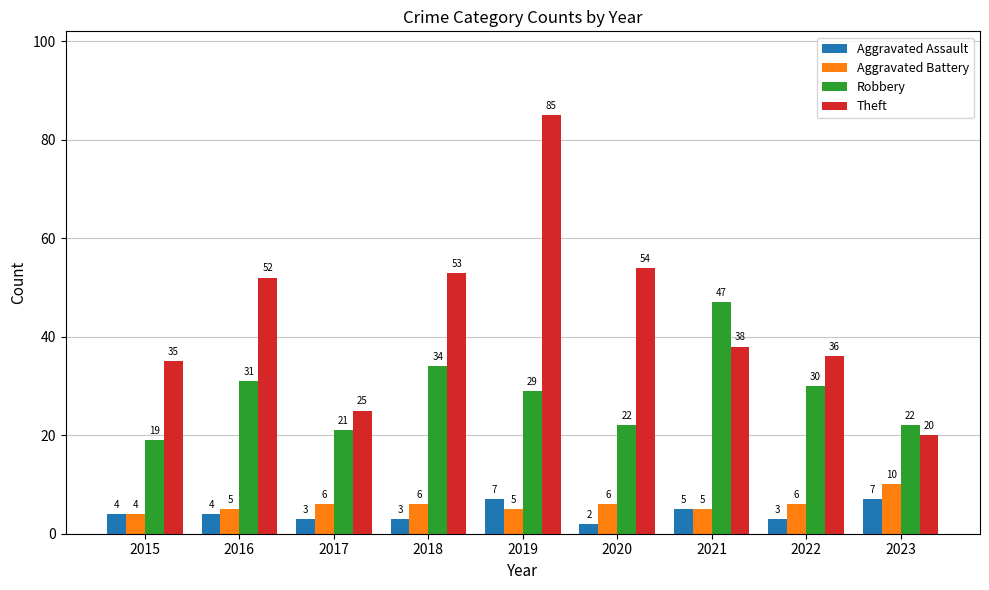

Rank the series by their maximum value, from highest to lowest.

Theft, Robbery, Aggravated Battery, Aggravated Assault